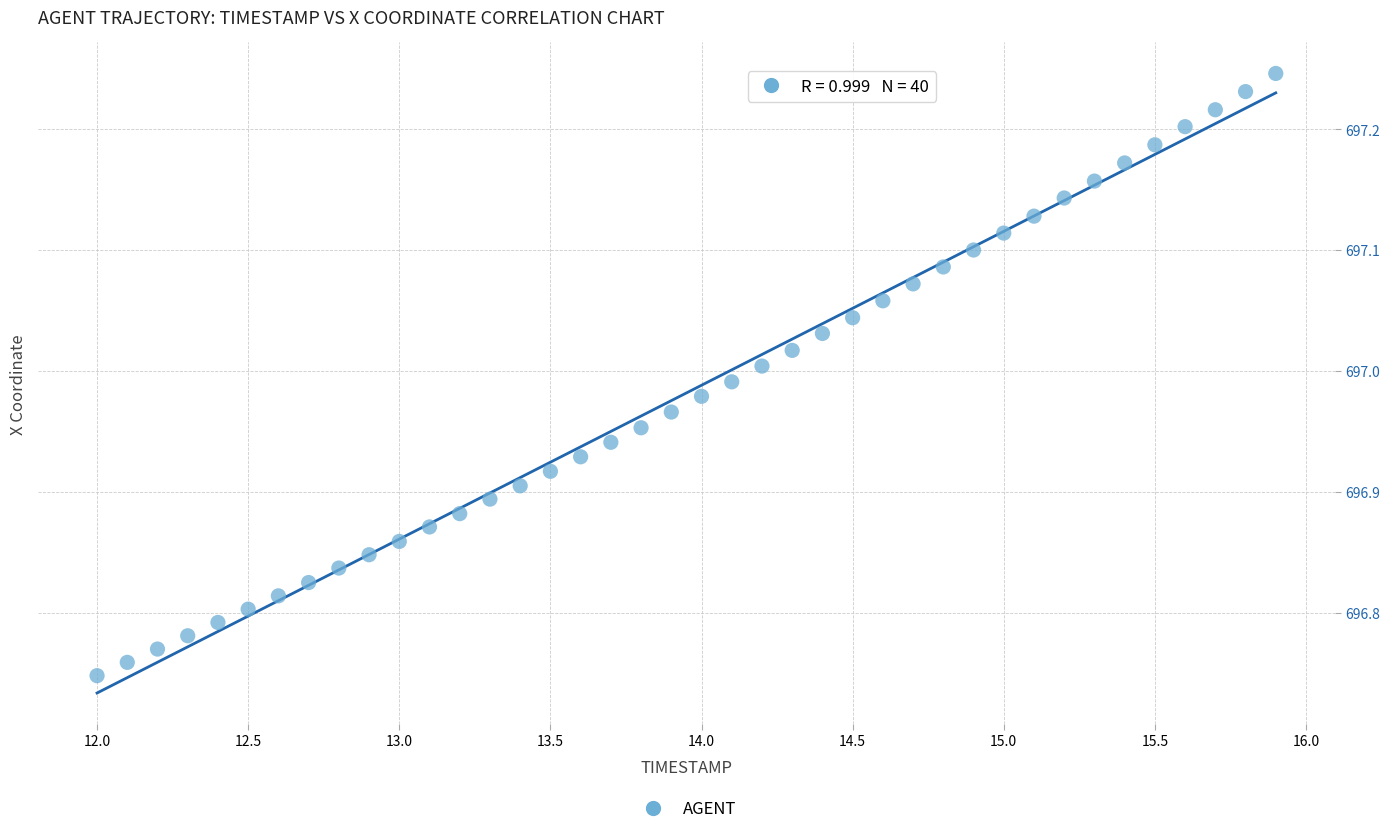

What is the range of X values (max minus min)?

3.9